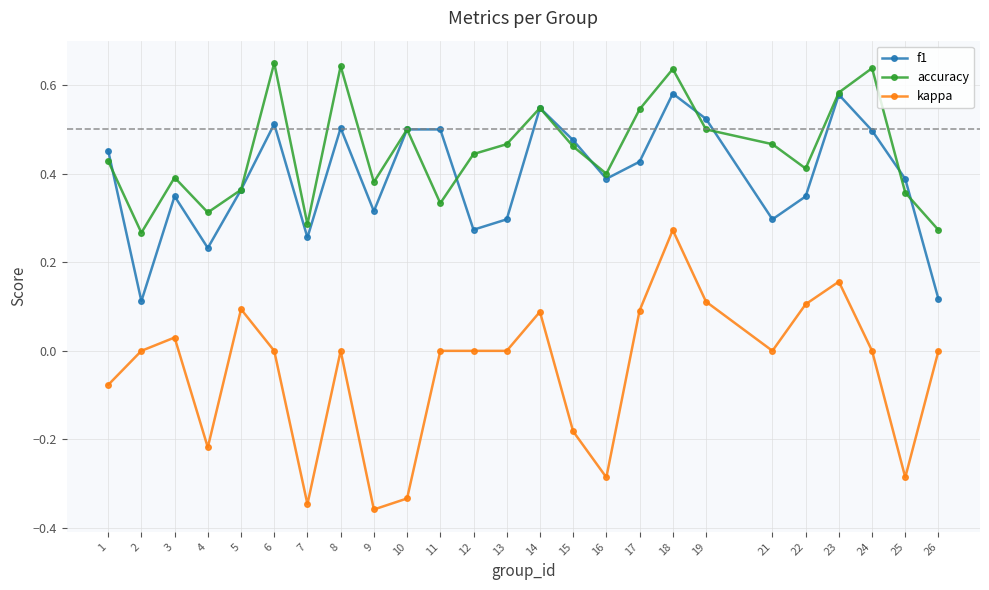

Which series has the widest spread of values?

kappa